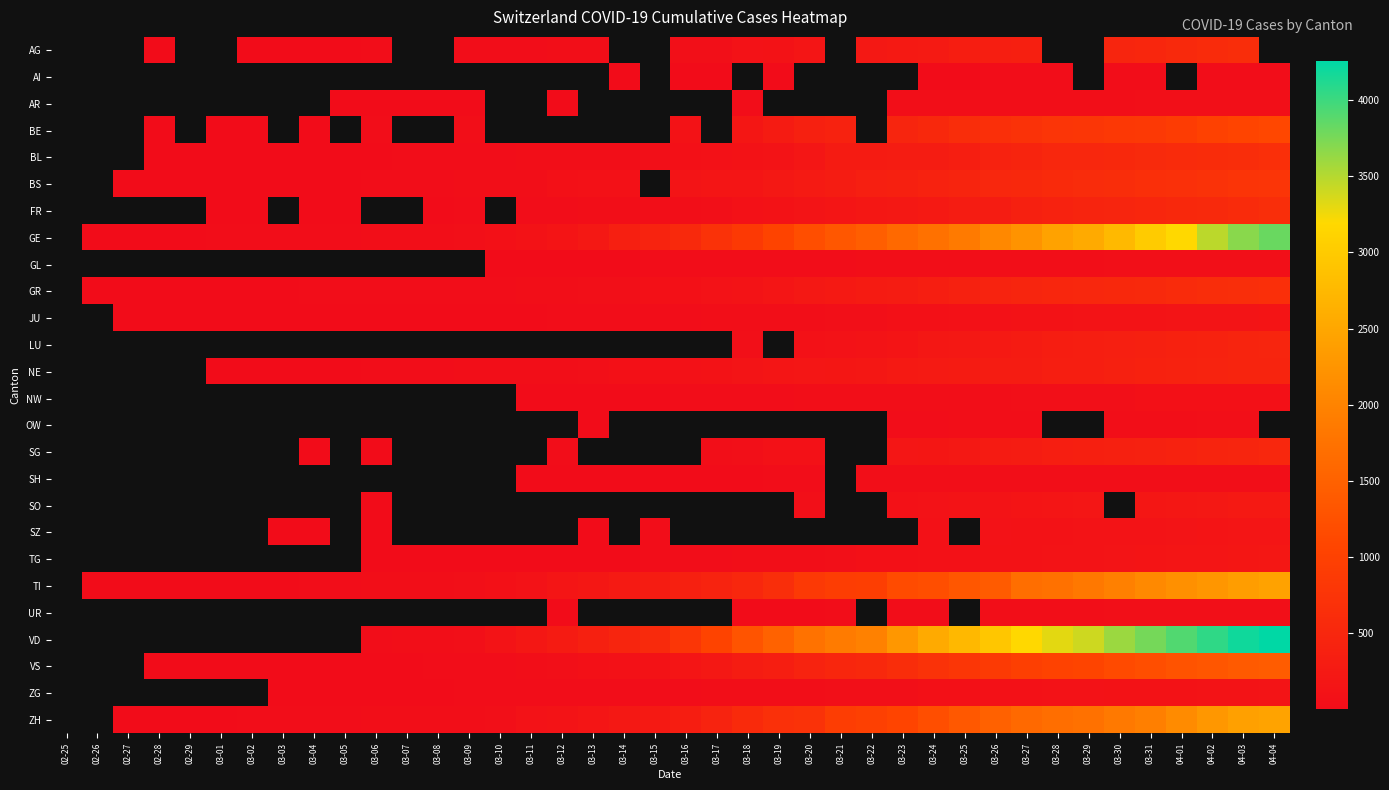

What is the greatest value displayed?

4257.0